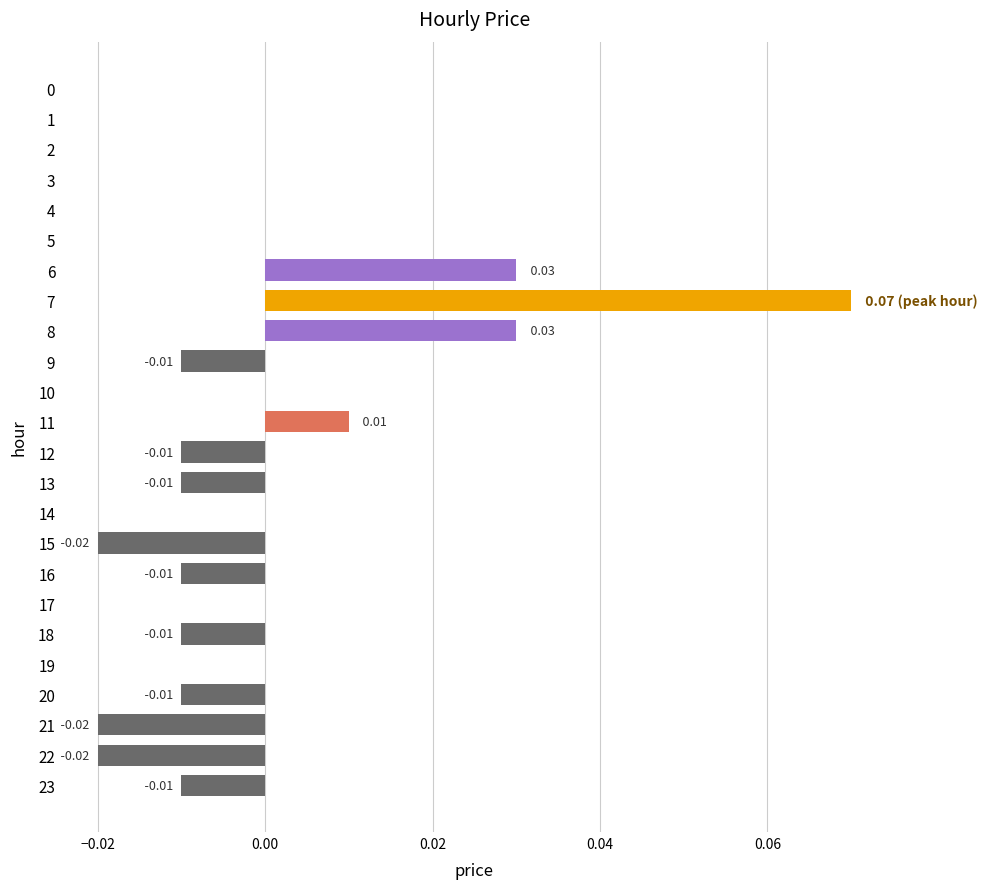

Which category has the lowest value across all series?

15